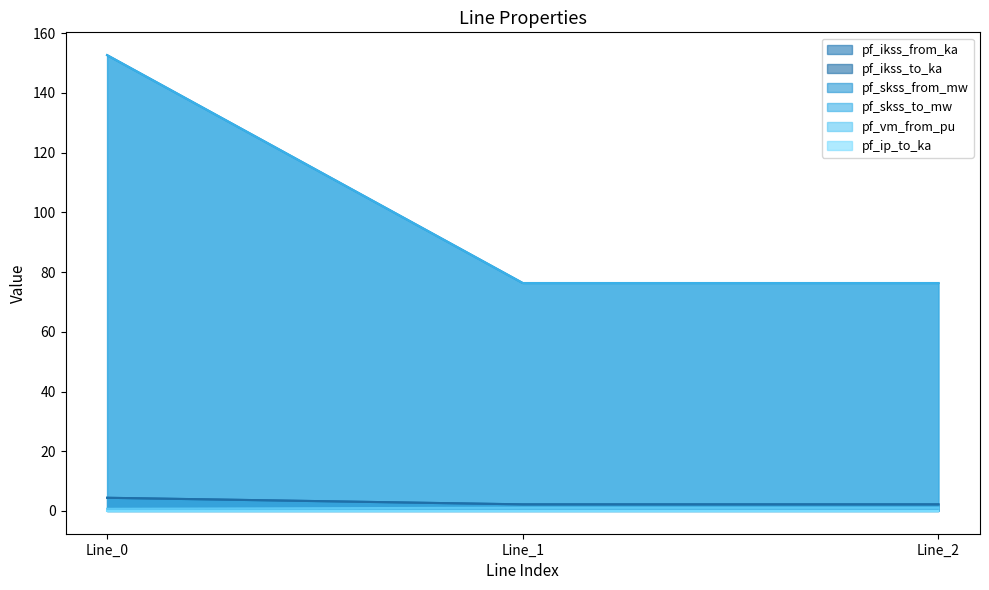

What is the difference between the maximum and second lowest values in the pf_skss_to_mw series?

76.3